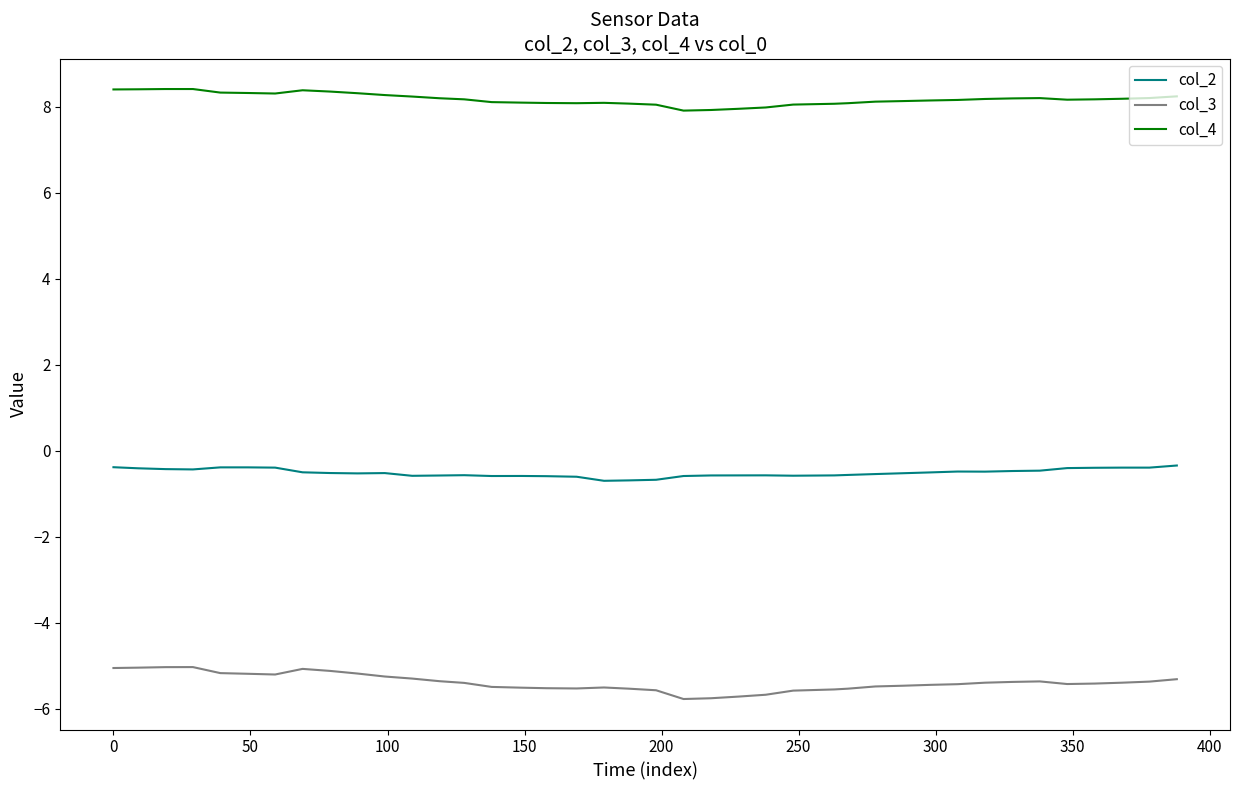

True or false: col_3 has more than 1 interior local peaks.

True